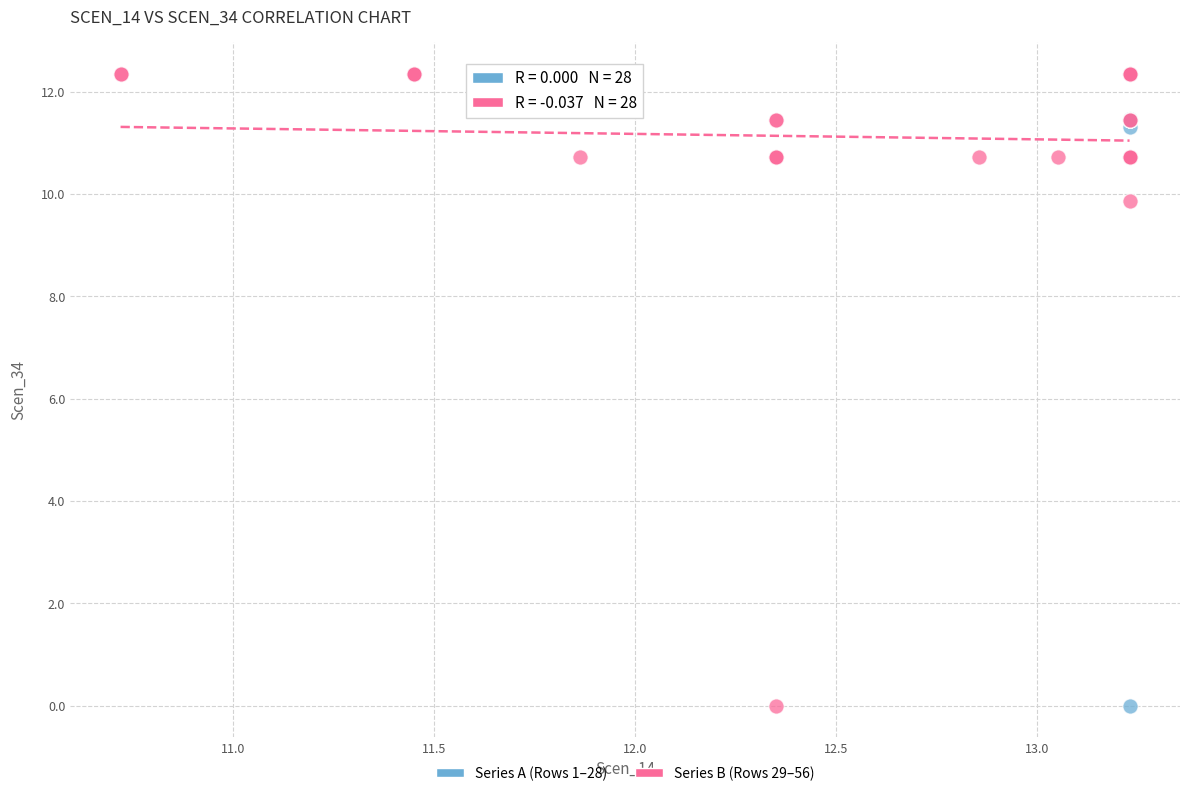

What are all the series names shown in the legend?

Series A (Rows 1–28), Series B (Rows 29–56)